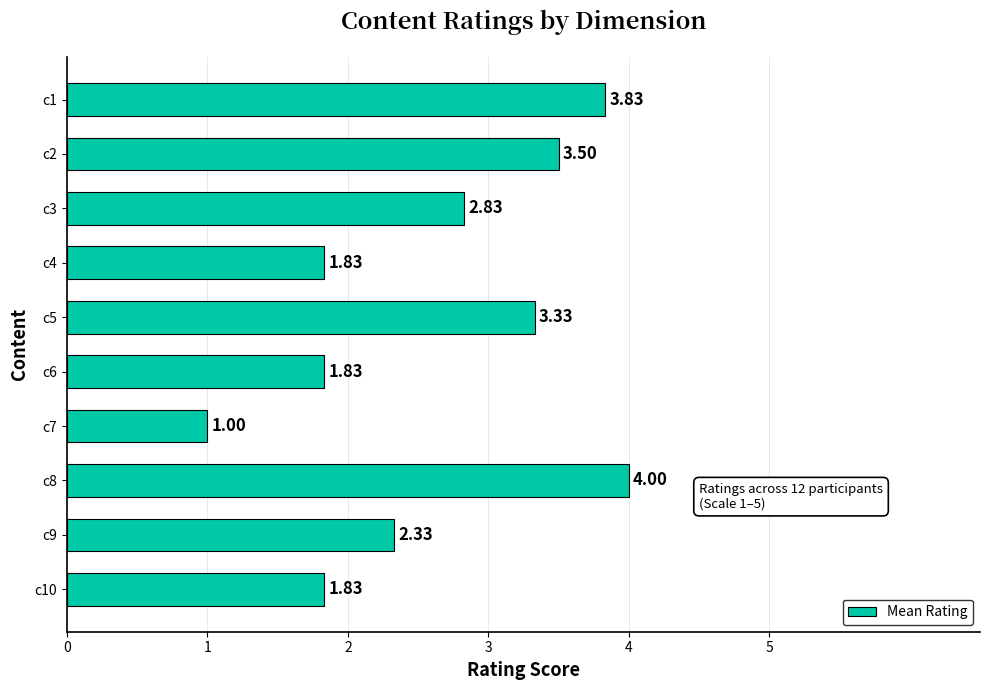

What is the change in value from c6 to c7?

-0.8